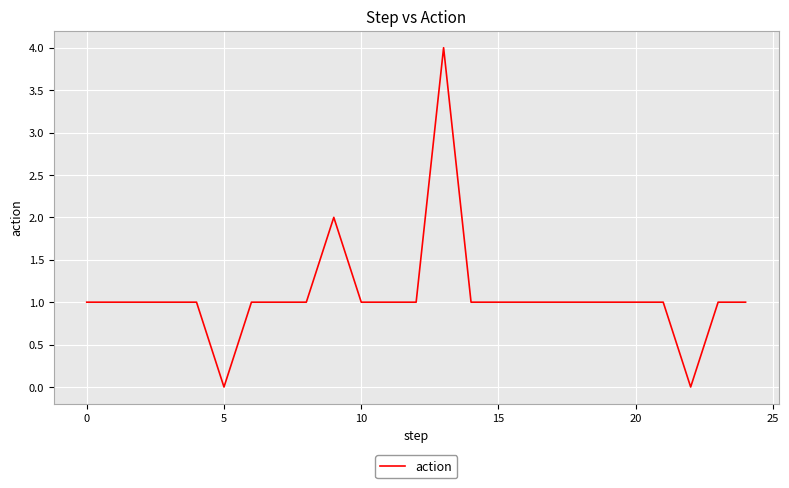

What is the greatest value displayed?

4